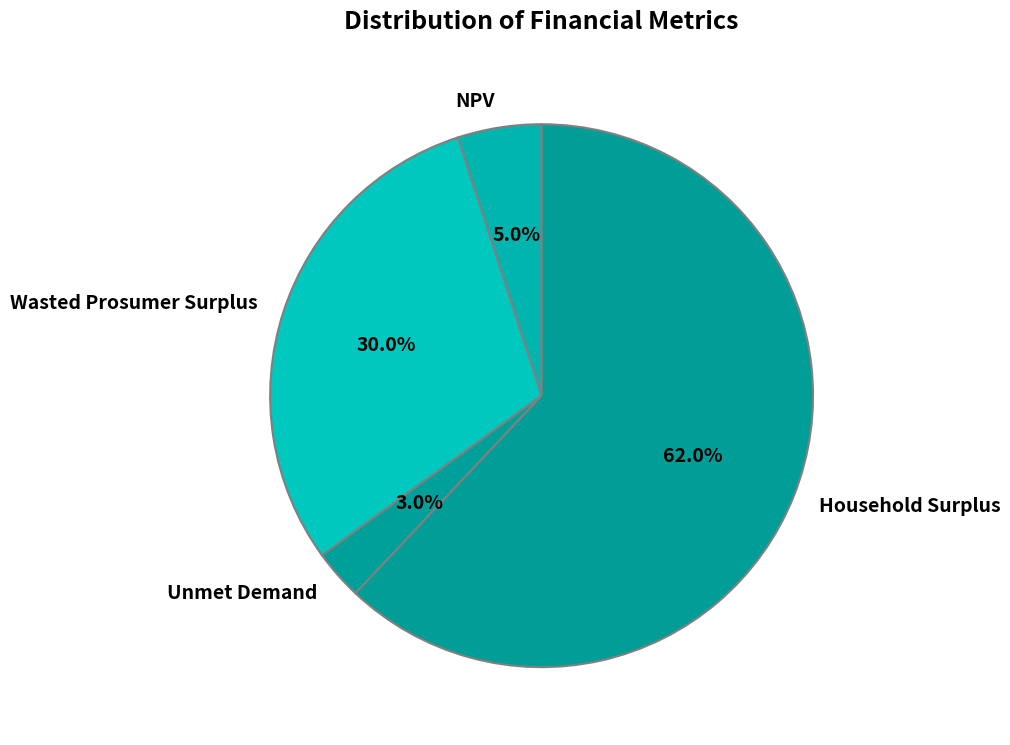

To the nearest percent, what is the average slice percentage?

25%